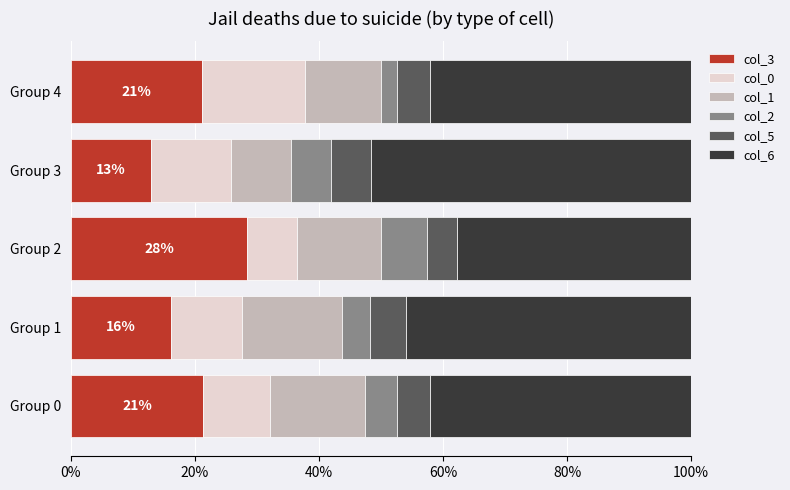

Reading right to left, extract all data points from this chart.

col_3: 0.2	0.1	0.3	0.2	0.2
col_0: 0.2	0.1	0.1	0.1	0.1
col_1: 0.1	0.1	0.1	0.2	0.2
col_2: 0.0	0.1	0.1	0.0	0.1
col_5: 0.1	0.1	0.0	0.1	0.1
col_6: 0.4	0.5	0.4	0.5	0.4